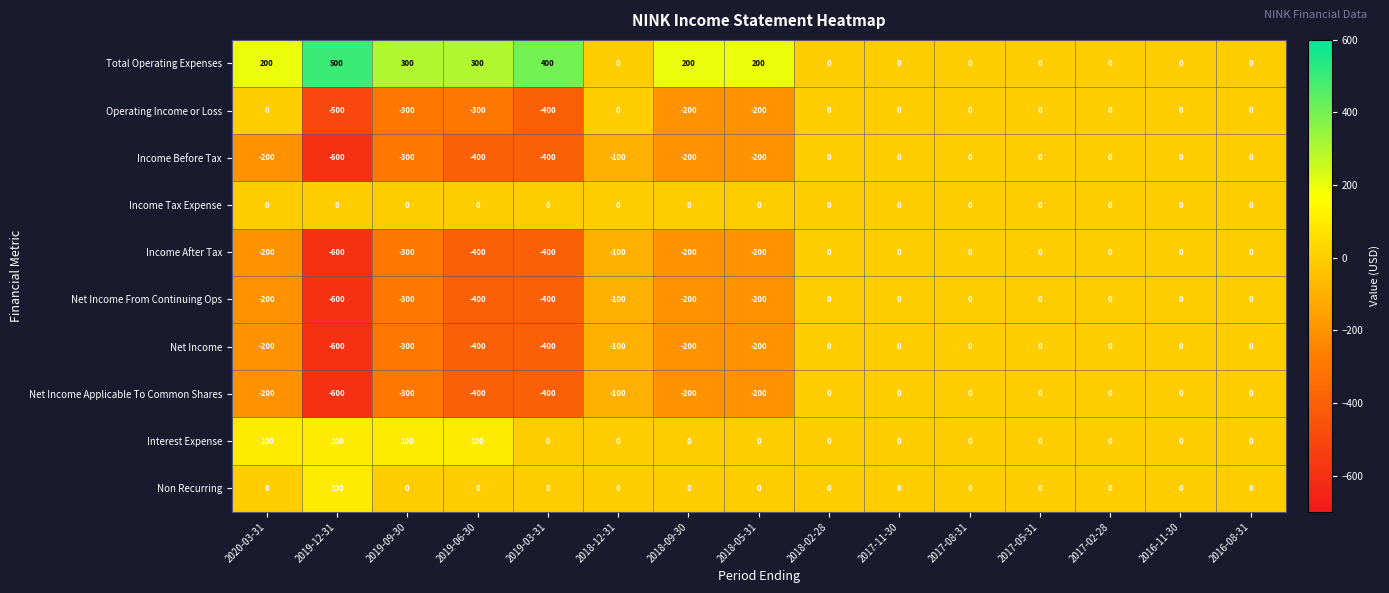

Which series has the largest total across all categories?

Total Operating Expenses